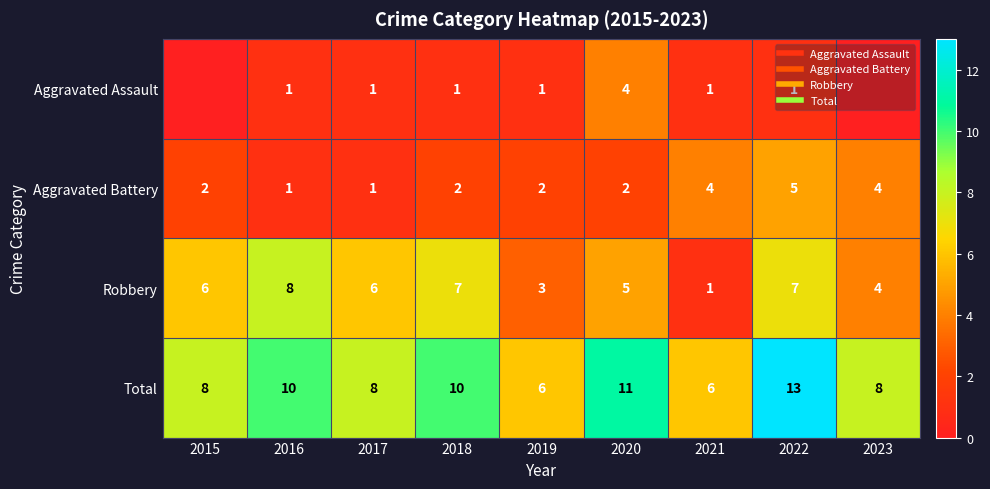

What is the difference between the second highest and minimum values in the Robbery series?

6